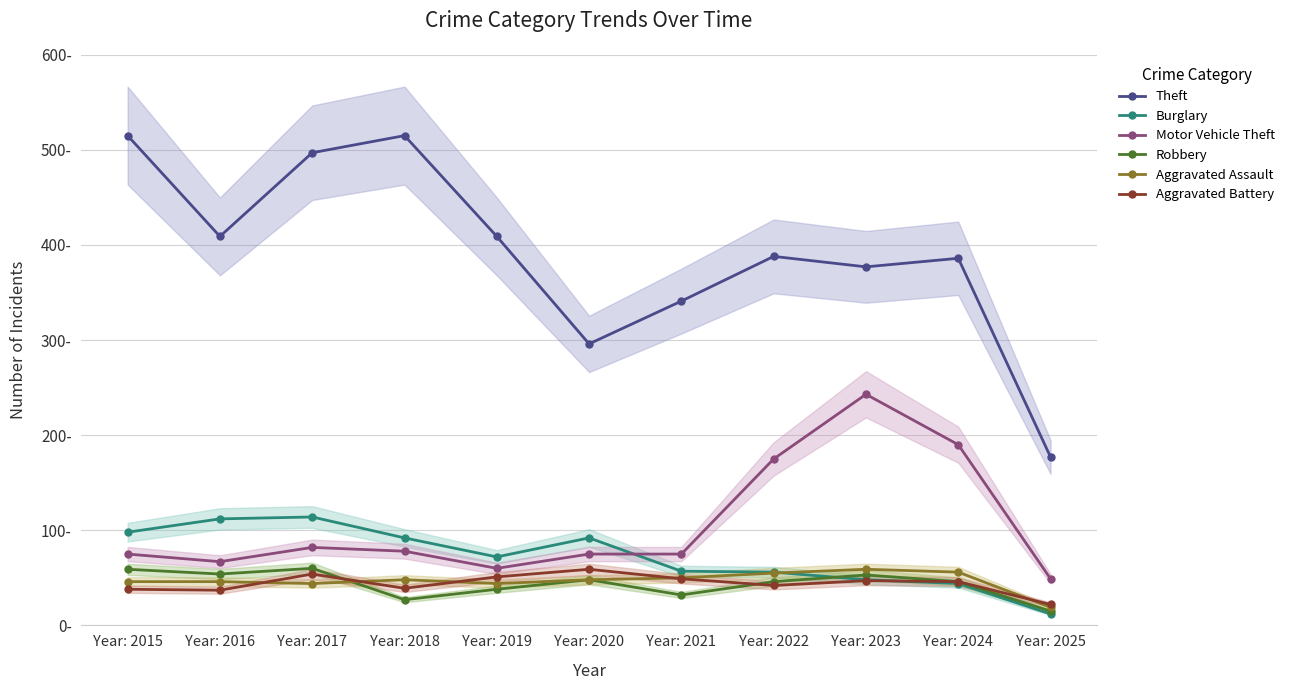

What is the difference between the Burglary values at Year: 2020 and Year: 2024?

48